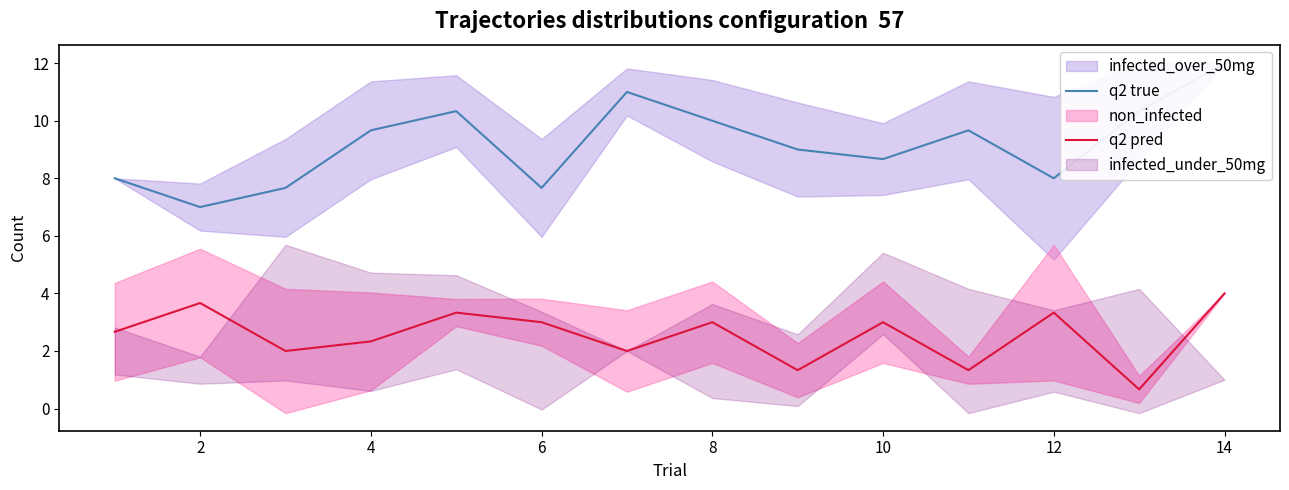

Rank the series at 2 from highest to lowest value.

q2 true, q2 pred